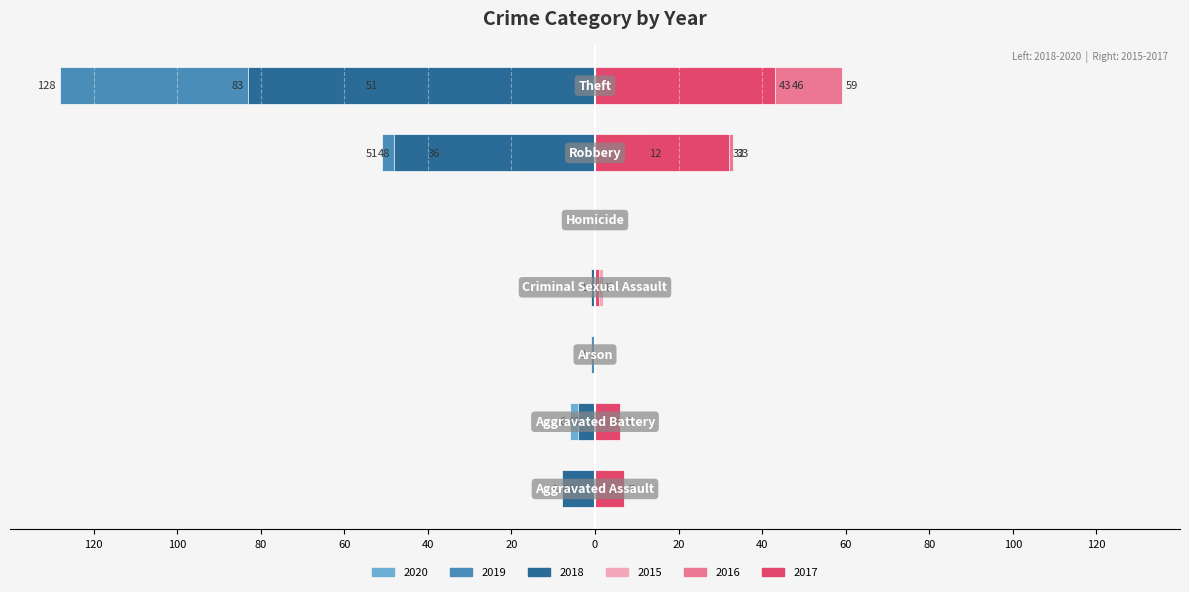

Reading left to right, extract all data points from this chart.

2015: Aggravated Assault=0	Aggravated Battery=0	Arson=0	Criminal Sexual Assault=2	Homicide=0	Robbery=12	Theft=46	Total=60
2016: Aggravated Assault=2	Aggravated Battery=3	Arson=0	Criminal Sexual Assault=0	Homicide=0	Robbery=33	Theft=59	Total=97
2017: Aggravated Assault=7	Aggravated Battery=6	Arson=0	Criminal Sexual Assault=1	Homicide=0	Robbery=32	Theft=43	Total=89
2018: Aggravated Assault=8	Aggravated Battery=4	Arson=0	Criminal Sexual Assault=1	Homicide=0	Robbery=48	Theft=83	Total=144
2019: Aggravated Assault=5	Aggravated Battery=3	Arson=1	Criminal Sexual Assault=1	Homicide=0	Robbery=51	Theft=128	Total=189
2020: Aggravated Assault=4	Aggravated Battery=6	Arson=0	Criminal Sexual Assault=0	Homicide=0	Robbery=36	Theft=51	Total=97